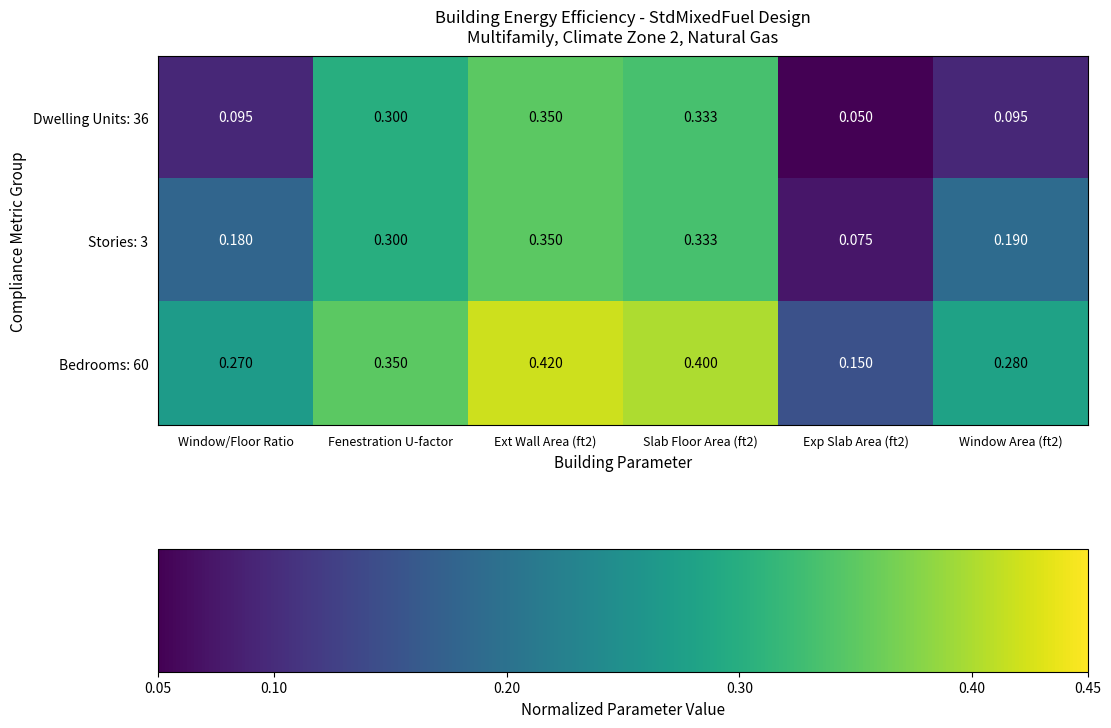

Is the value of Stories: 3 at Slab Floor Area (ft2) greater than the value of Bedrooms: 60 at Fenestration U-factor?

No